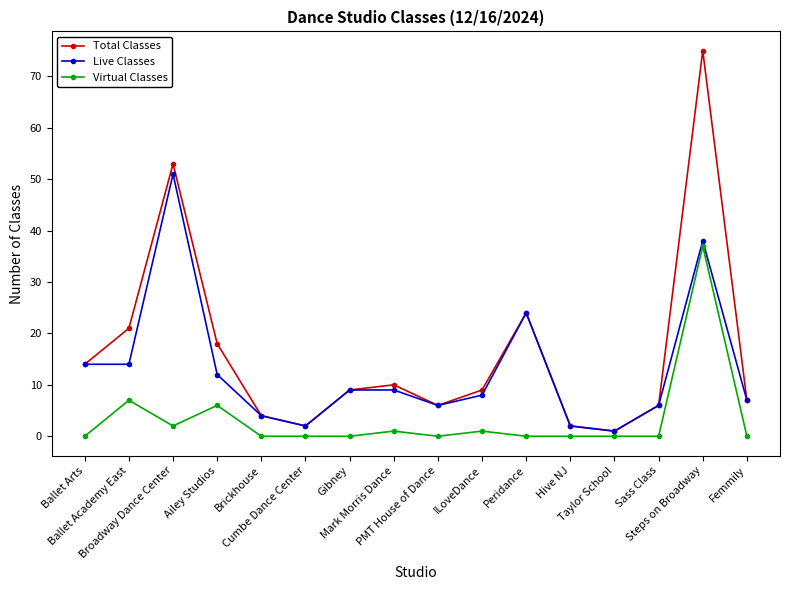

What are all the series names shown in the legend?

Total Classes, Live Classes, Virtual Classes